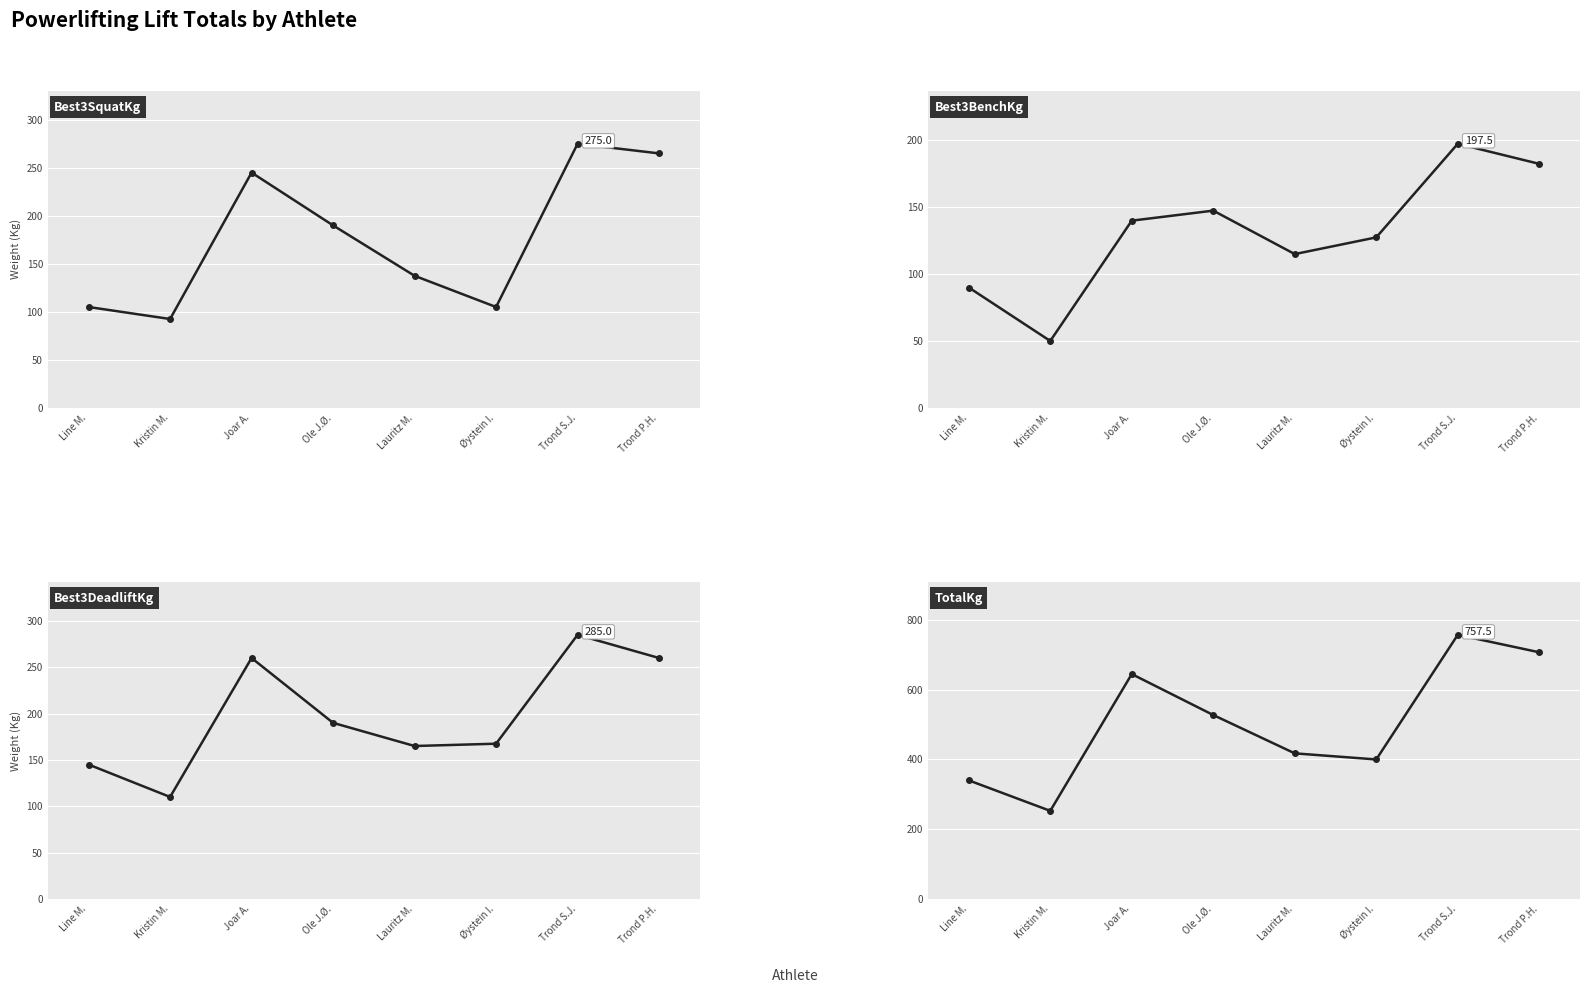

After their last crossing, which series has the higher values: Best3BenchKg or Best3SquatKg?

Best3SquatKg